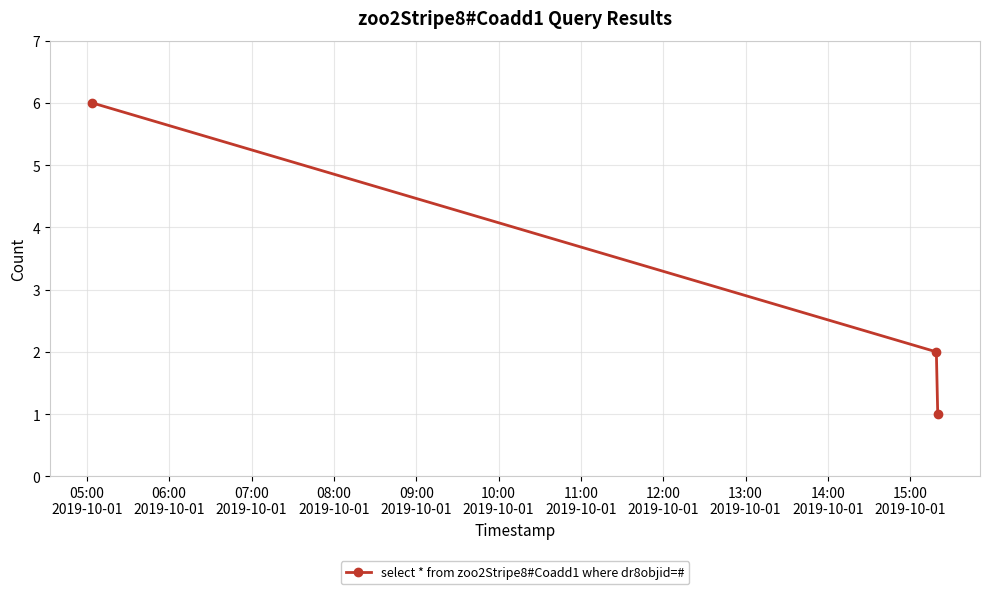

What is the sum of all values?

9